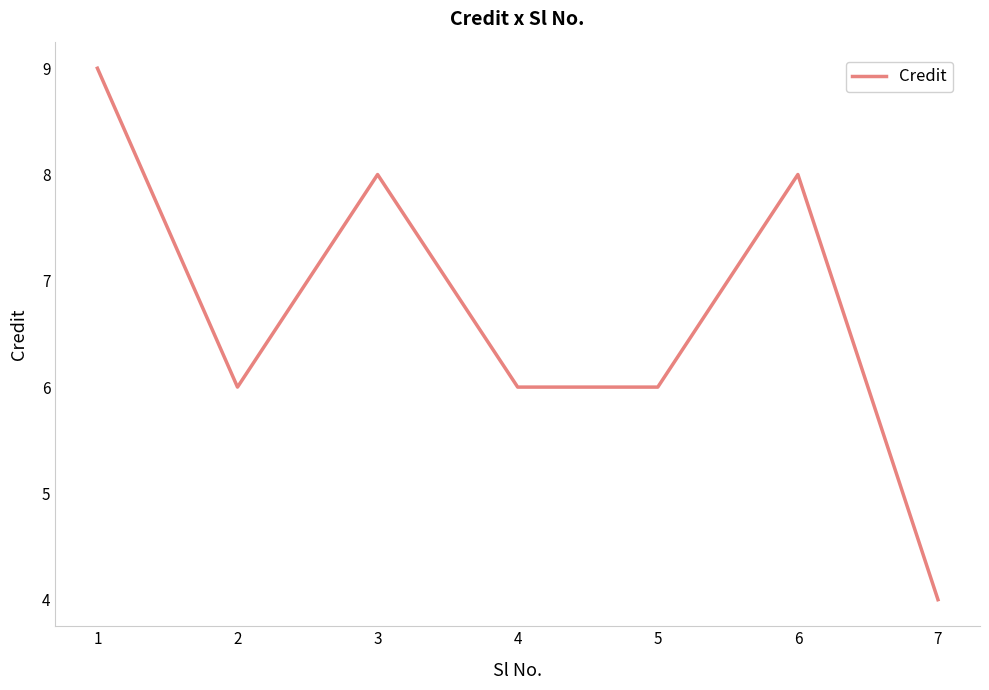

Approximately how many times larger is the value at 5 compared to 7?

1.5